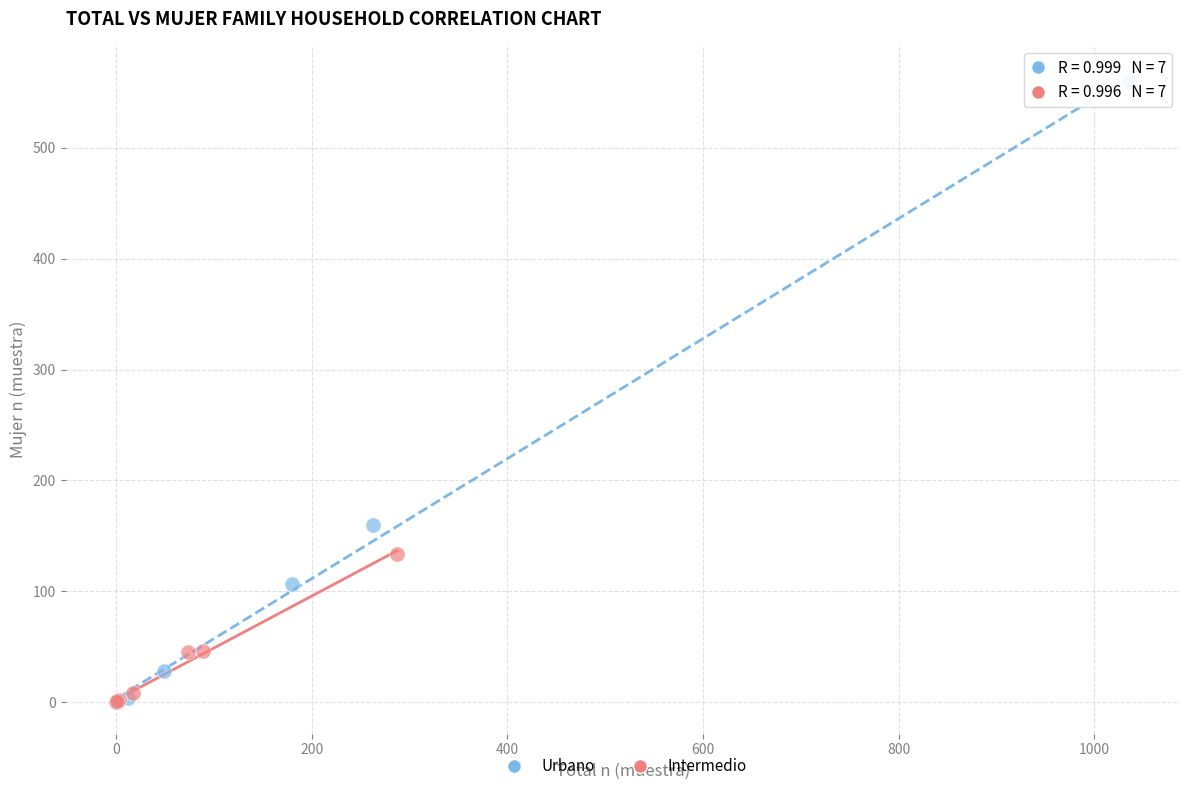

Which series has the largest Y range (max minus min)?

Urbano